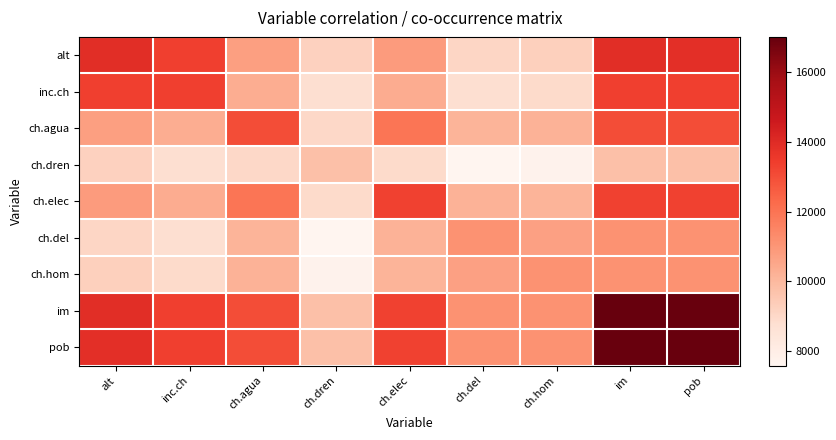

Which series has the widest spread of values?

im